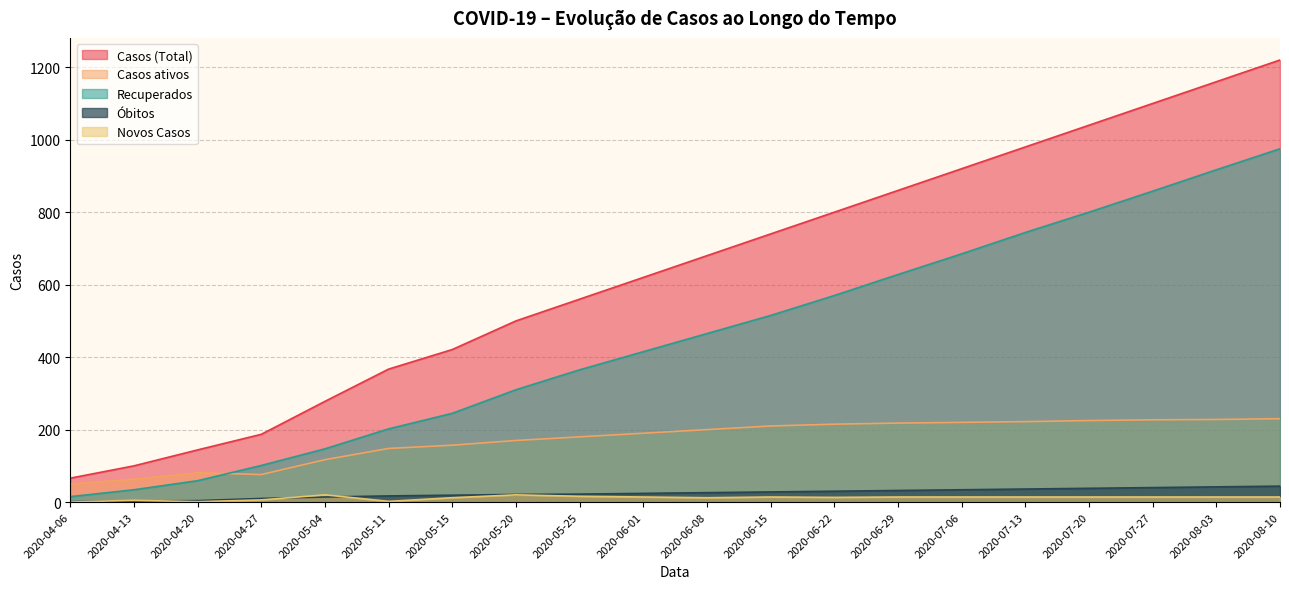

Count the number of data series in this chart.

5